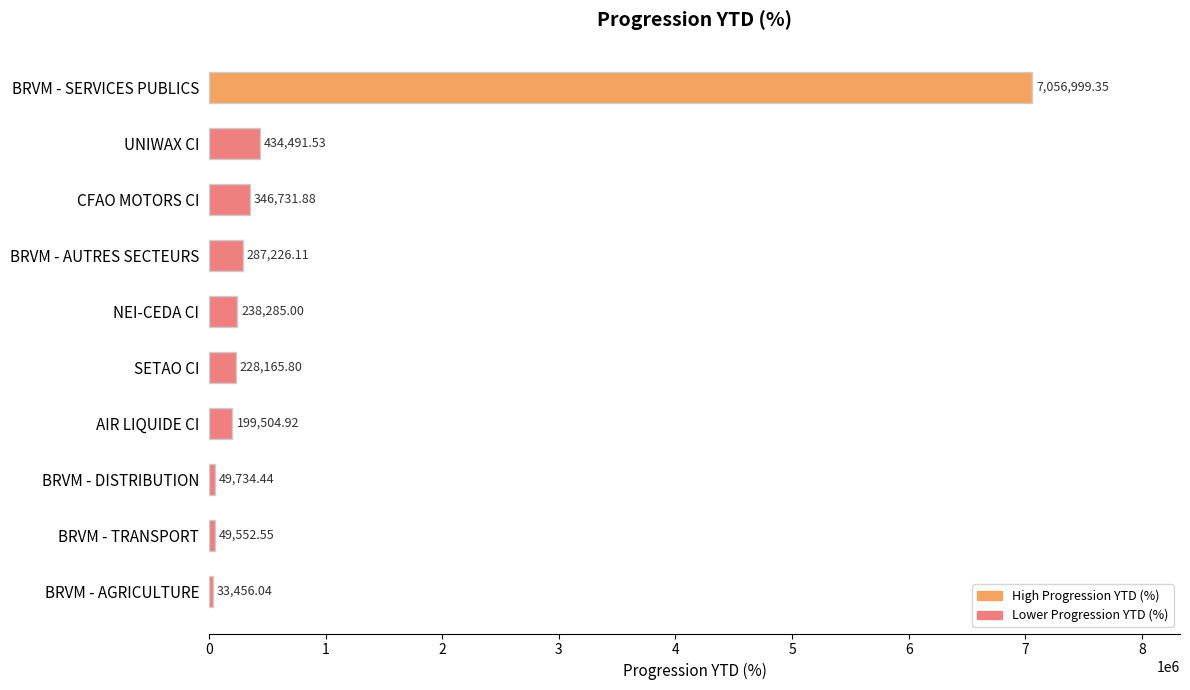

Which label corresponds to the smallest value in the chart?

BRVM - AGRICULTURE